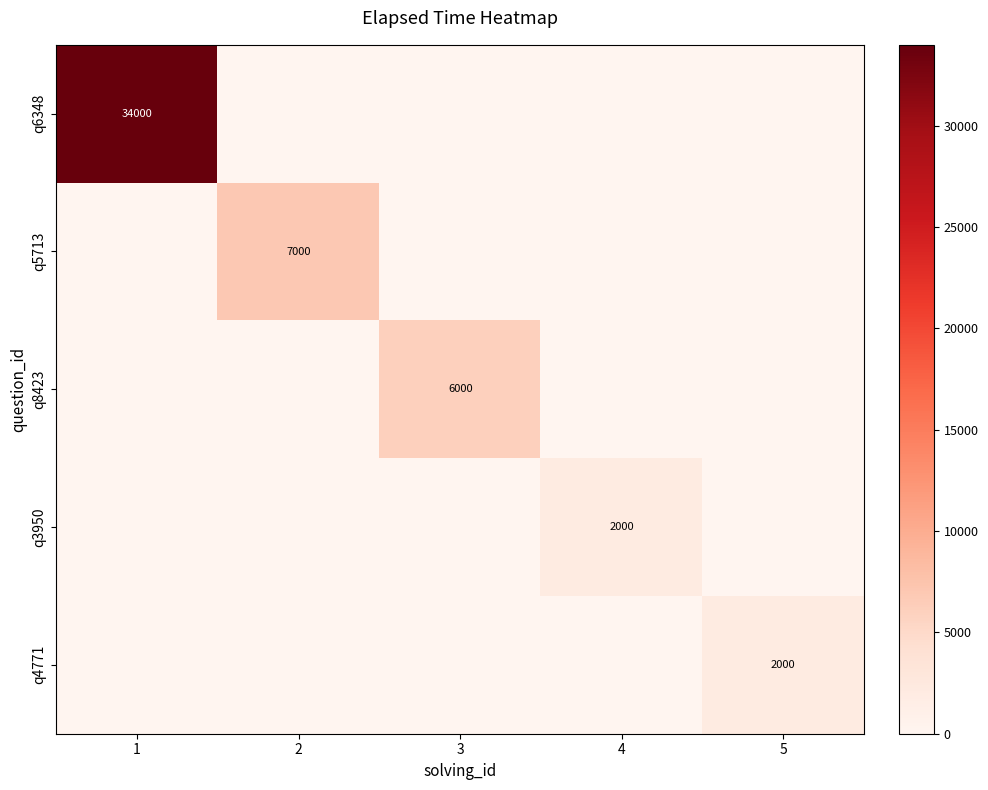

The value of q6348 at 3 is 0. True or false?

True